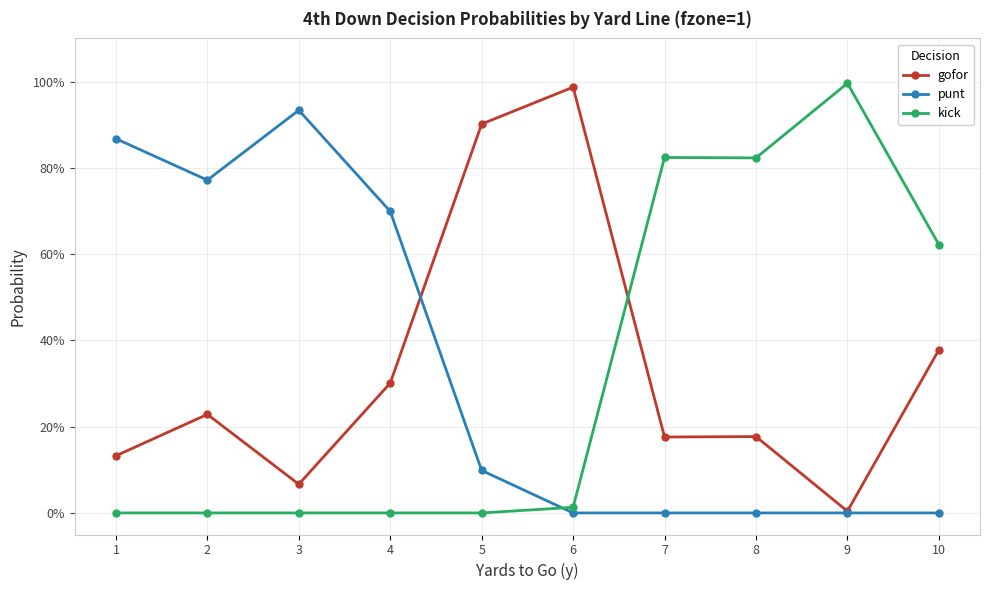

Rank the categories by punt value from highest to lowest.

3, 1, 2, 4, 5, 6, 7, 8, 9, 10